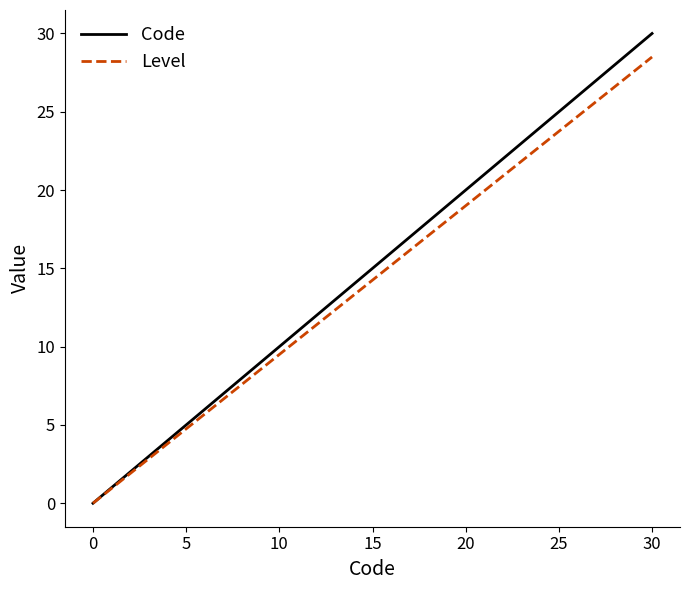

List the series in order of their peak value, lowest first.

Level, Code